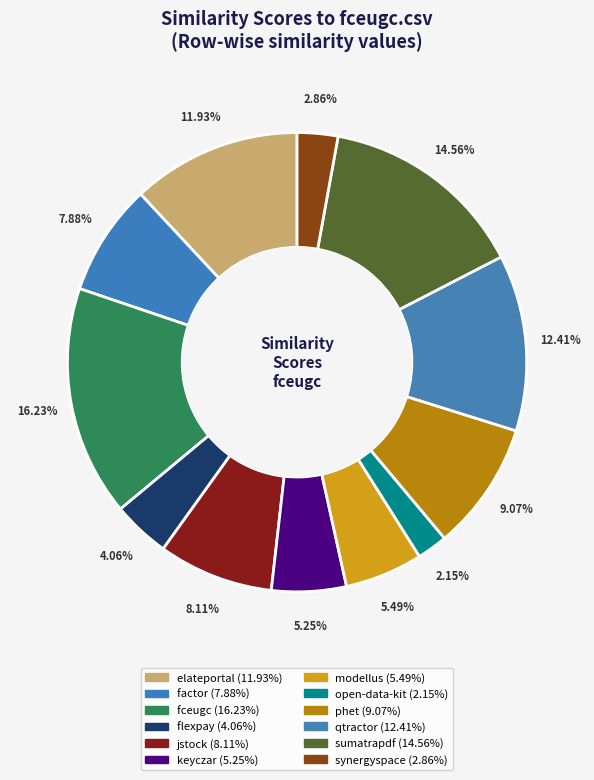

Is there a majority slice in this chart?

No